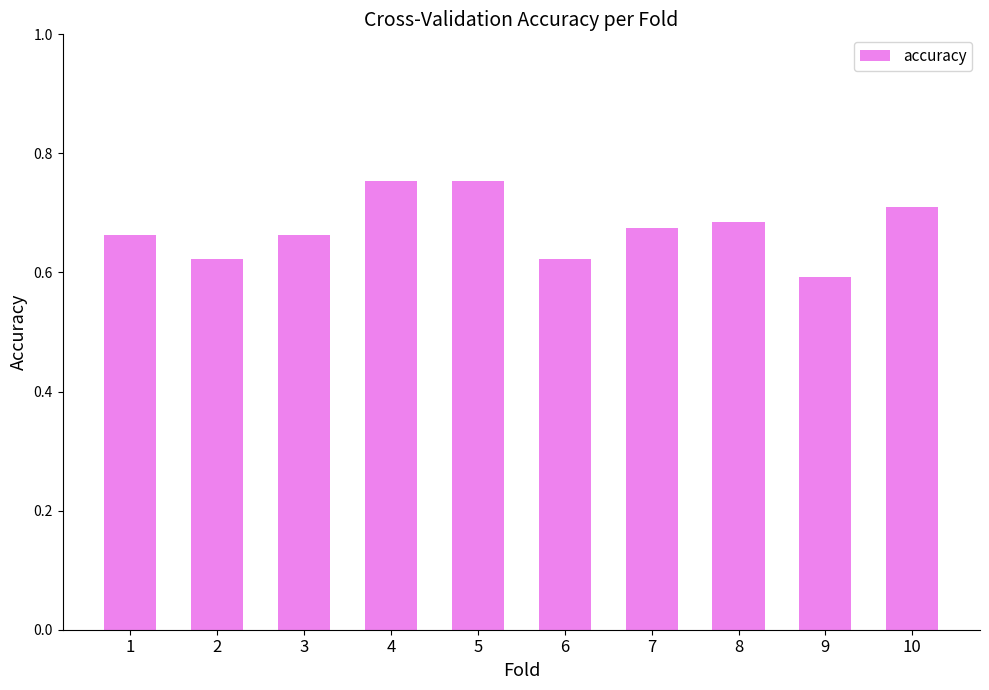

What is the sum of the values at 2 and 9?

1.2